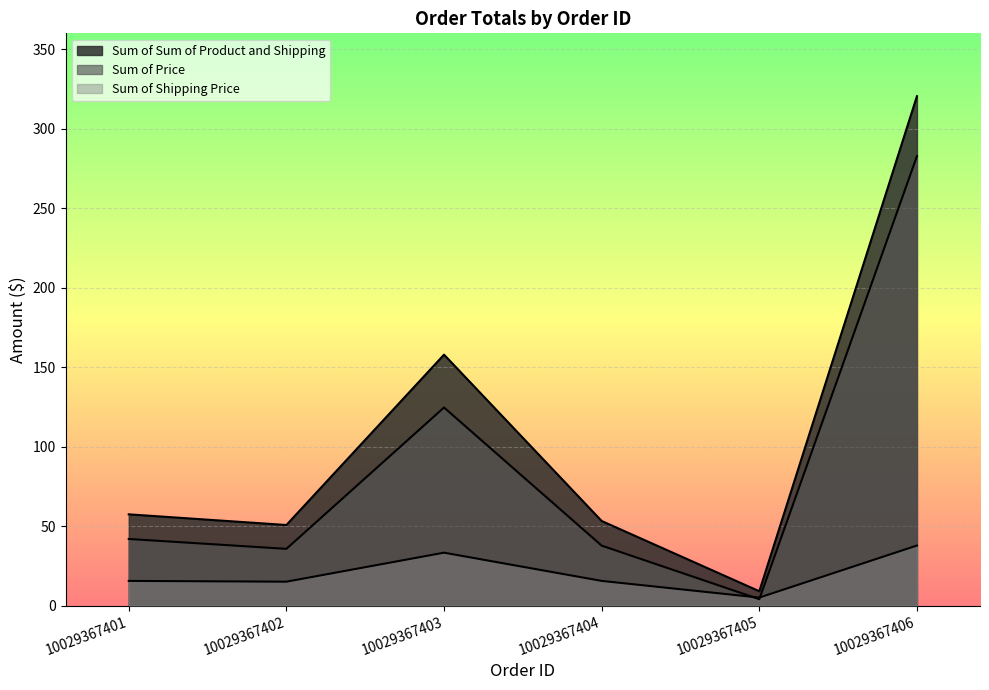

Reading right to left, what are all the values shown in this chart?

Sum of Sum of Product and Shipping: 10029367406=320.5	10029367405=9.0	10029367404=53.2	10029367403=157.8	10029367402=50.7	10029367401=57.4
Sum of Price: 10029367406=282.7	10029367405=4.0	10029367404=37.7	10029367403=124.6	10029367402=35.7	10029367401=41.9
Sum of Shipping Price: 10029367406=37.8	10029367405=5.0	10029367404=15.5	10029367403=33.2	10029367402=15.0	10029367401=15.5